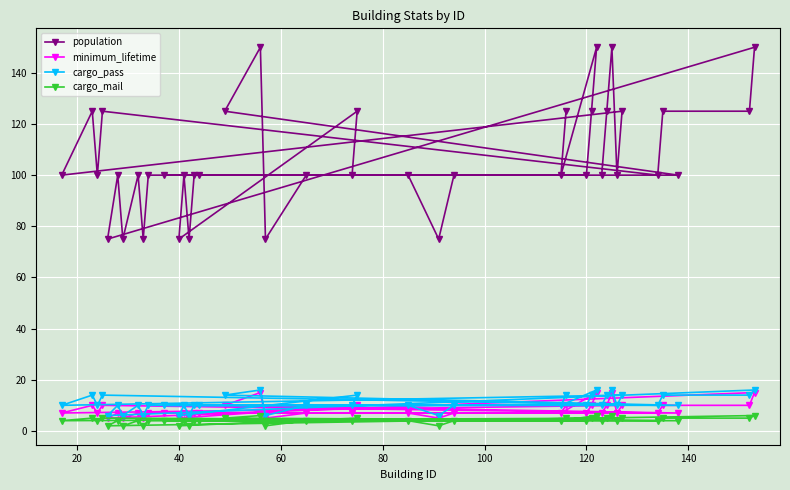

Reading right to left, list all the values displayed in this chart.

population: 150	125	100	125	100	125	100	150	125	100	150	125	100	125	100	100	75	100	125	100	100	75	150	125	100	100	75	100	75	100	100	75	100	75	100	75	125	100	125	100
minimum_lifetime: 15	10	7	10	7	10	7	15	10	7	15	10	7	10	7	7	5	7	10	7	7	5	15	10	7	7	5	7	5	7	7	5	7	5	7	5	10	7	10	7
cargo_pass: 16	14	10	14	10	14	10	16	14	10	16	14	10	14	10	10	6	10	14	10	10	6	16	14	10	10	6	10	6	10	10	6	10	6	10	6	14	10	14	10
cargo_mail: 6	5	4	5	4	5	4	6	5	4	6	5	4	5	4	4	2	4	5	4	4	2	6	5	4	4	2	4	2	4	4	2	4	2	4	2	5	4	5	4